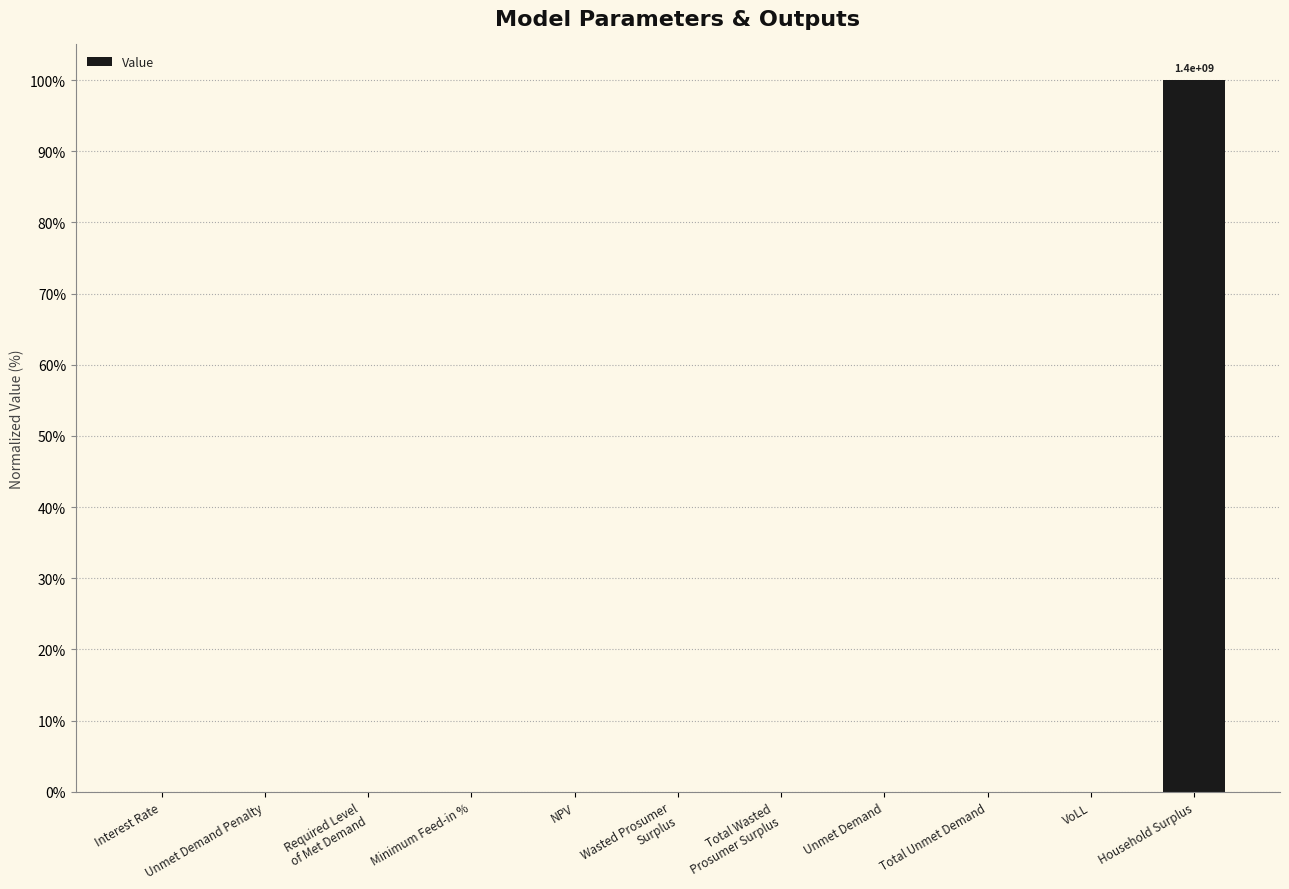

Are the bars horizontal?

No